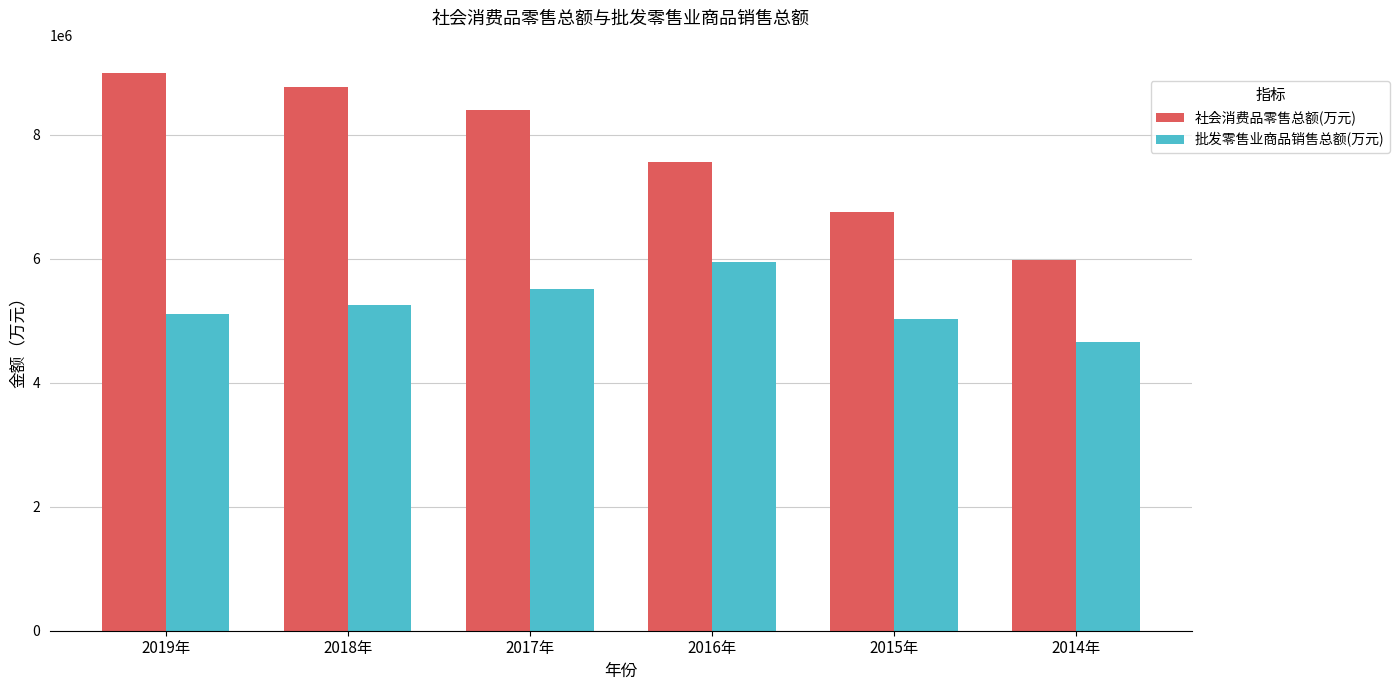

List the series in order of their peak value, highest first.

社会消费品零售总额(万元), 批发零售业商品销售总额(万元)